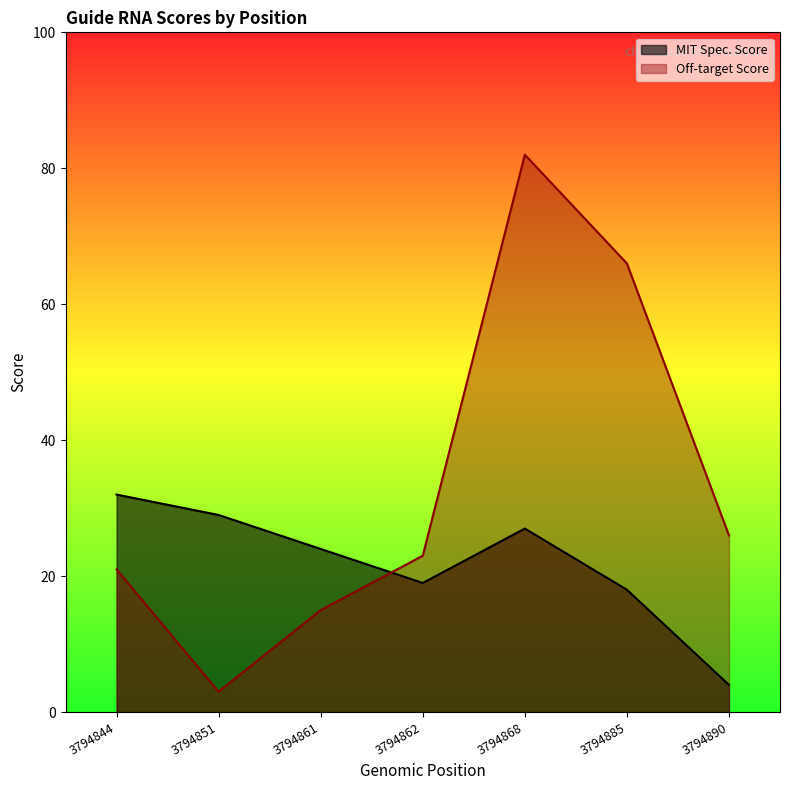

Between 3794885 and 3794890, which series saw the biggest shift?

Off-target Score